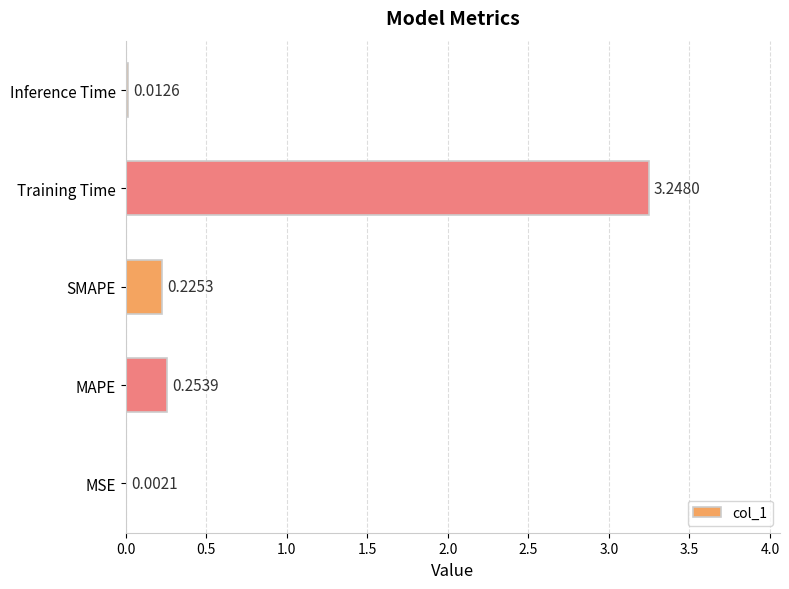

Where is the data nearest to the value 1?

MAPE